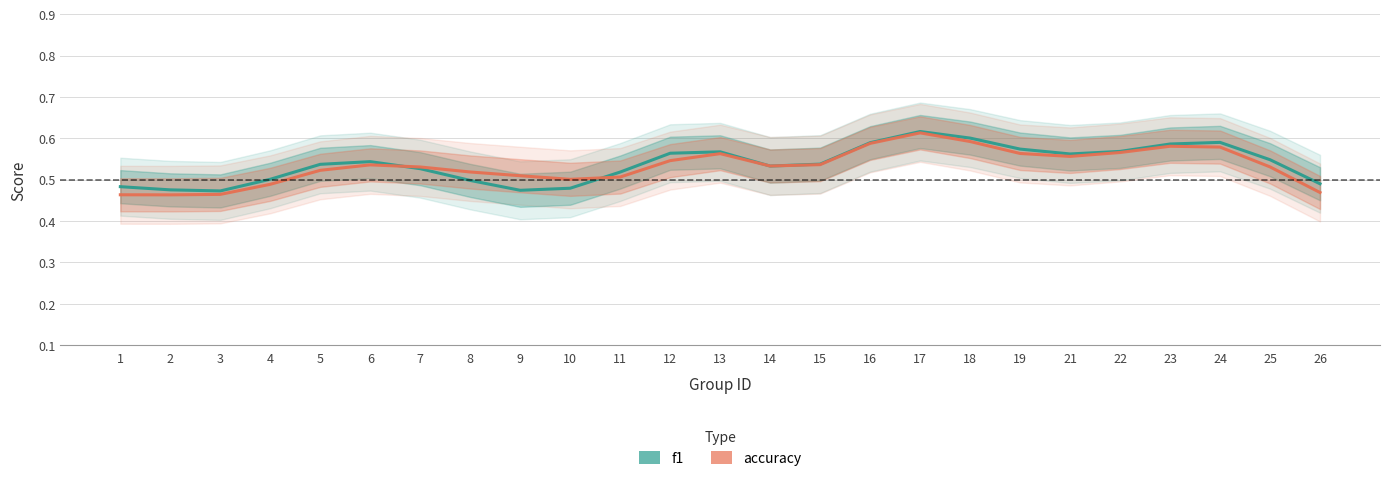

How many intersections are there between accuracy and f1?

4